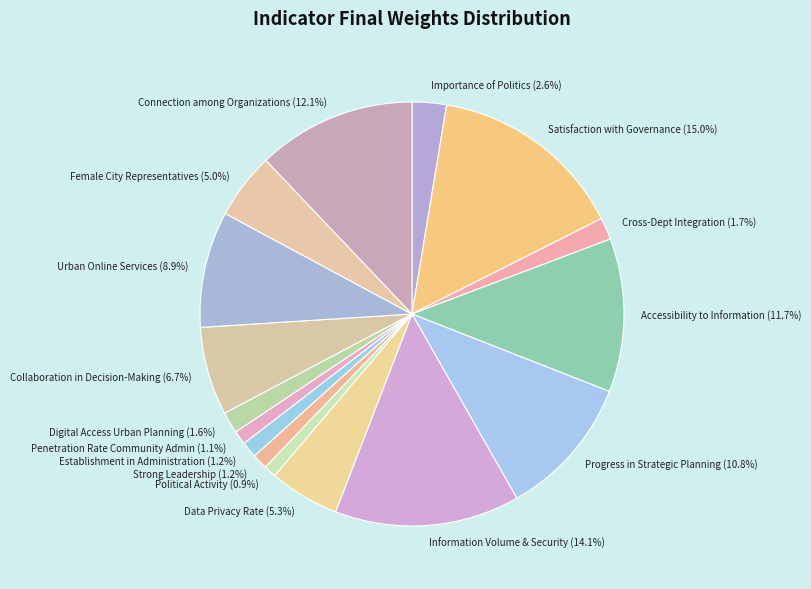

How much of the chart is everything except Cross-Dept Integration (1.7%)?

98.3%